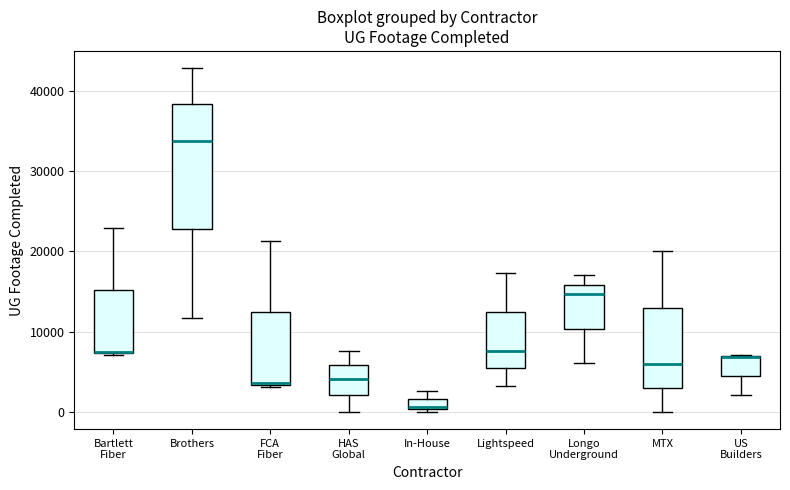

Which box is the tallest, from its lower edge to its upper edge?

Brothers